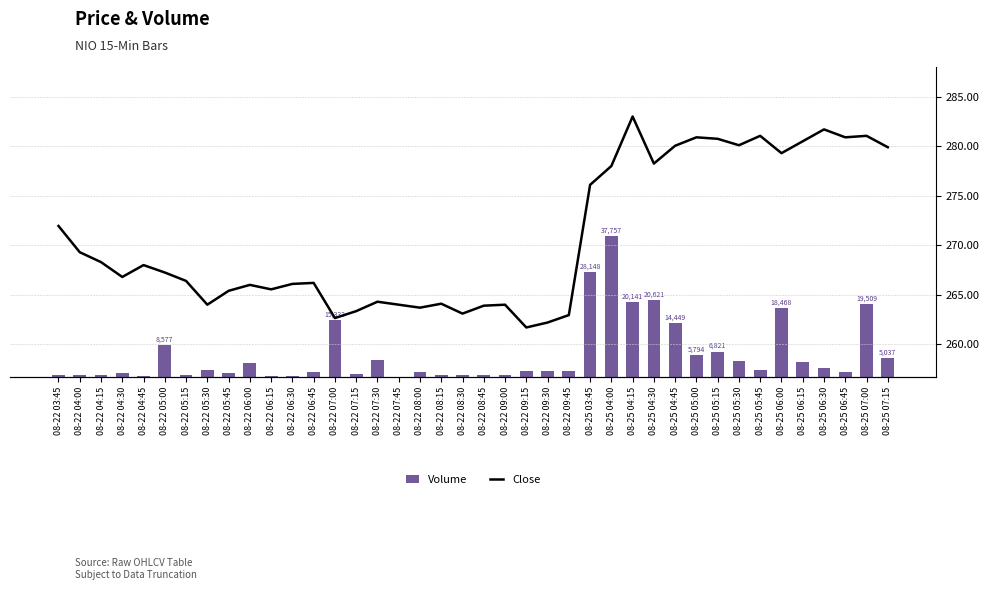

Read the Volume value at 08-22 07:45.

108.0